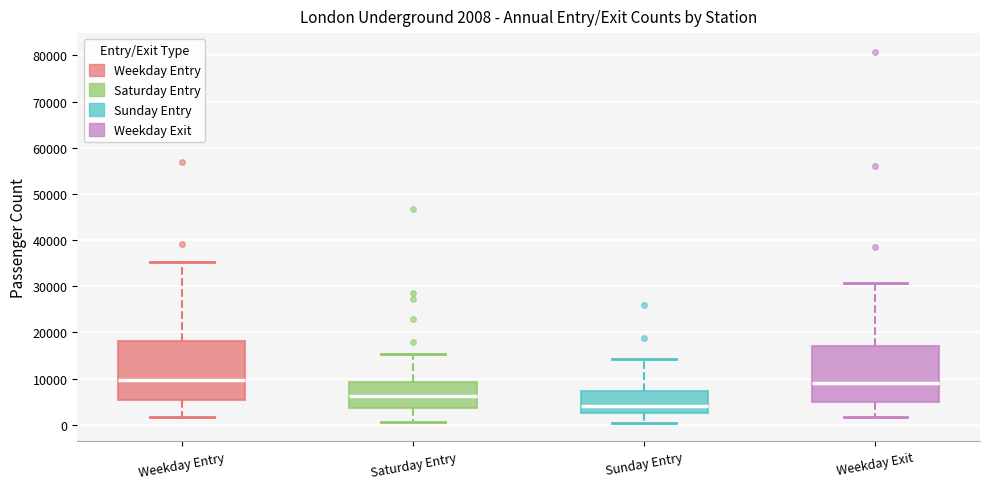

Which box's median line is the lowest?

Sunday Entry